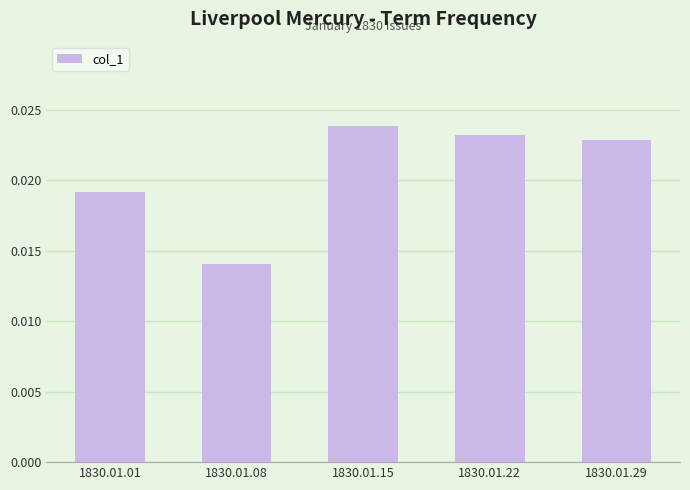

Between 1830.01.01 and 1830.01.22, which is larger?

1830.01.22